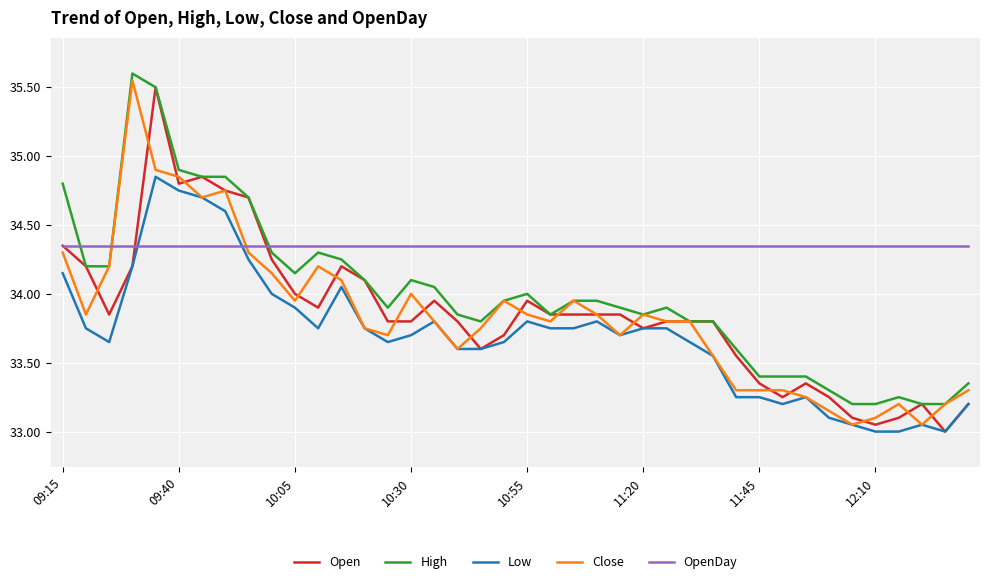

Which series has the largest total across all categories?

OpenDay